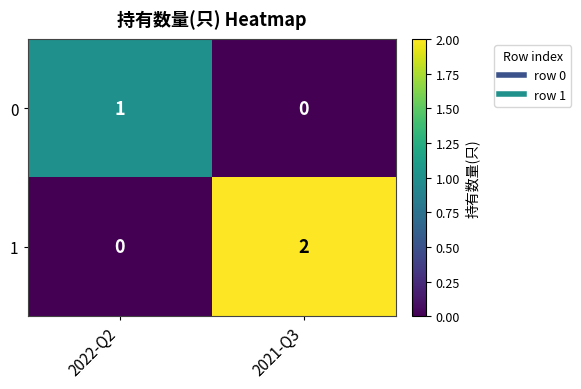

Is it true that 0 equals 0 at 2021-Q3?

True